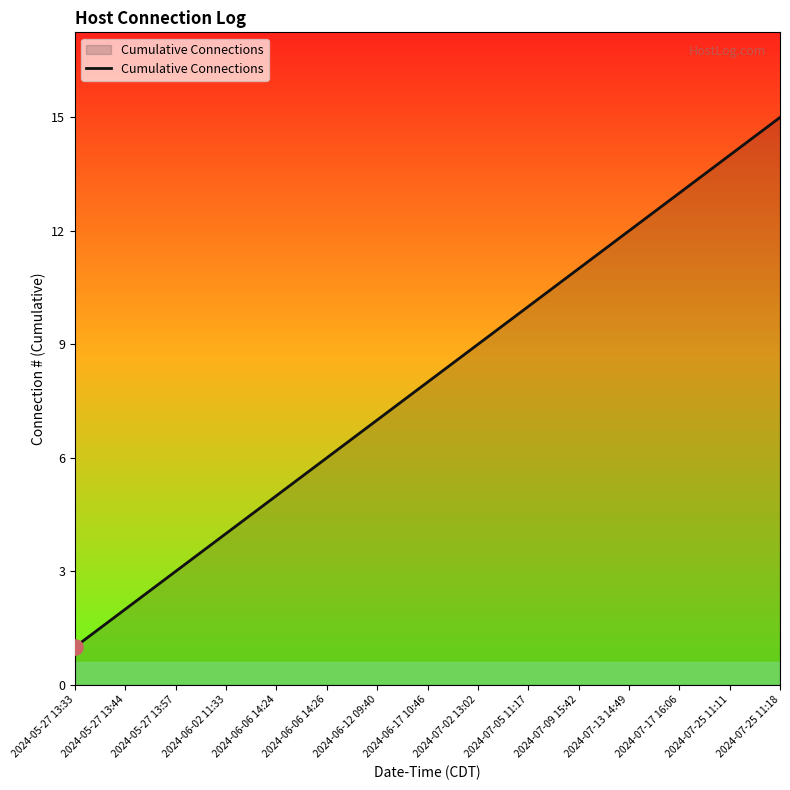

Between 2024-07-05 11:17 and 2024-07-25 11:18, which is larger?

2024-07-25 11:18